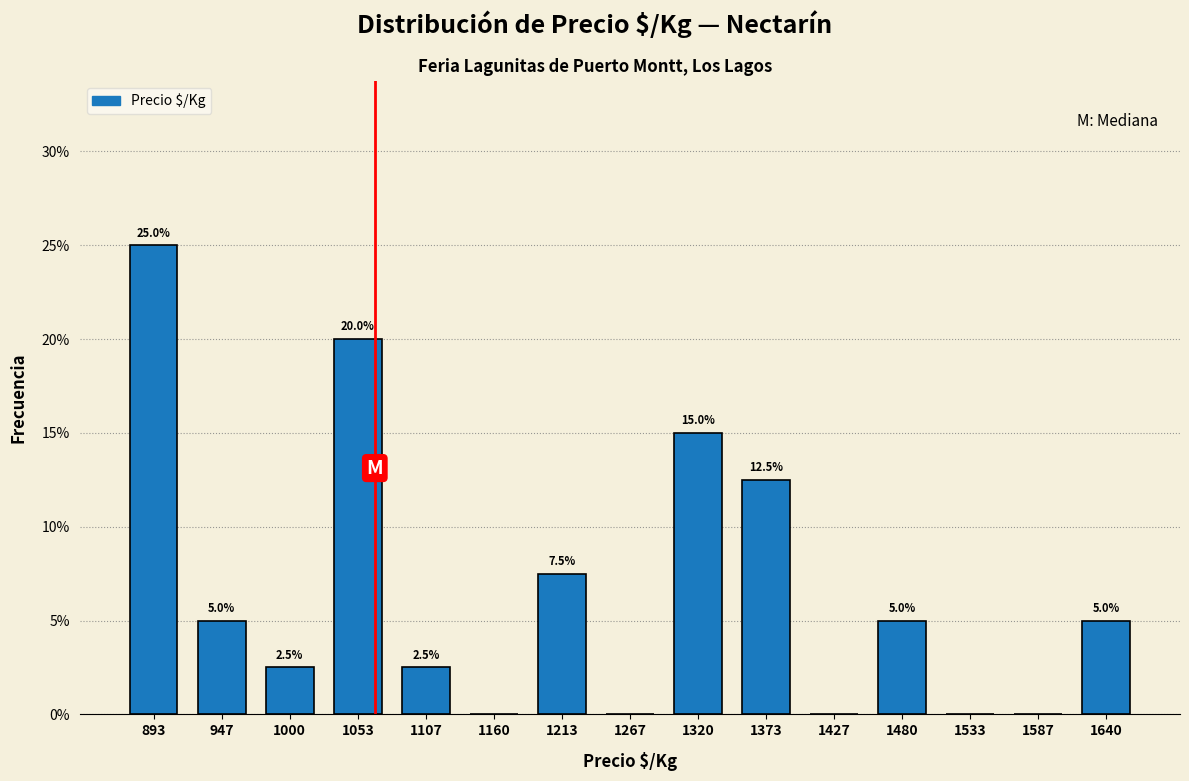

Over which range of the x-axis is the bar tallest?

870 to 920